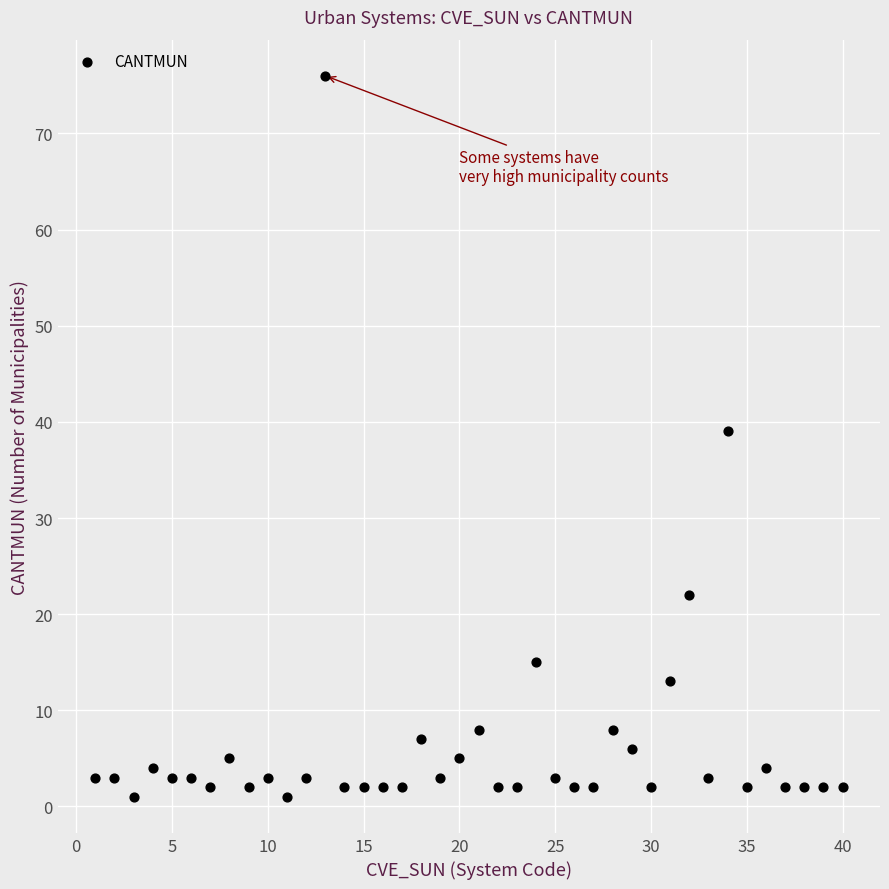

What Y value in the scatter plot is closest to 38?

39